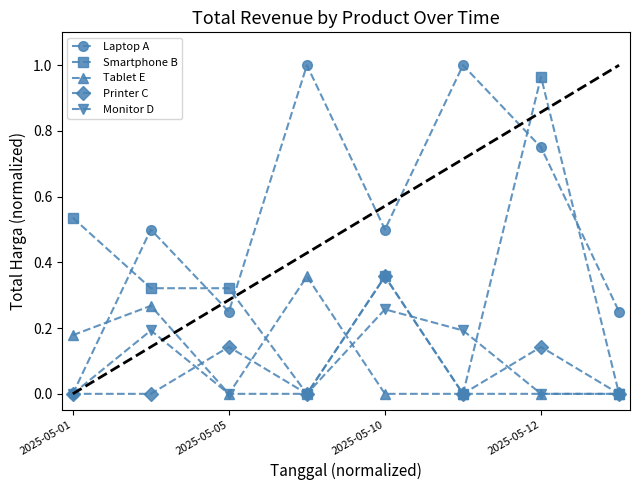

How many lines are shown in the chart?

5